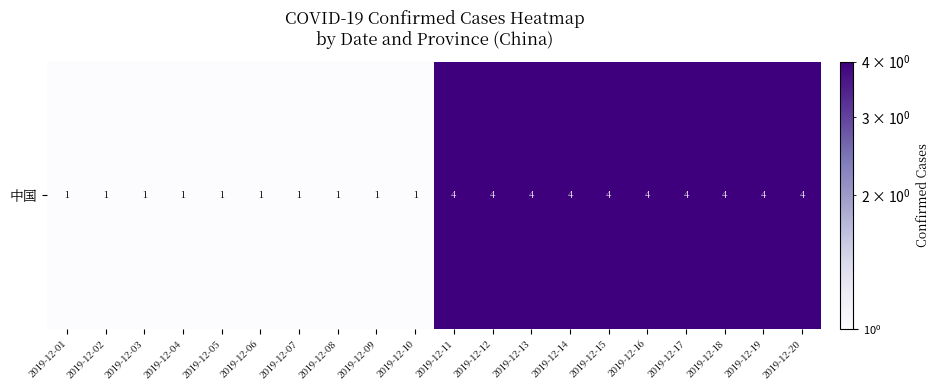

How many data points are less than 4?

10